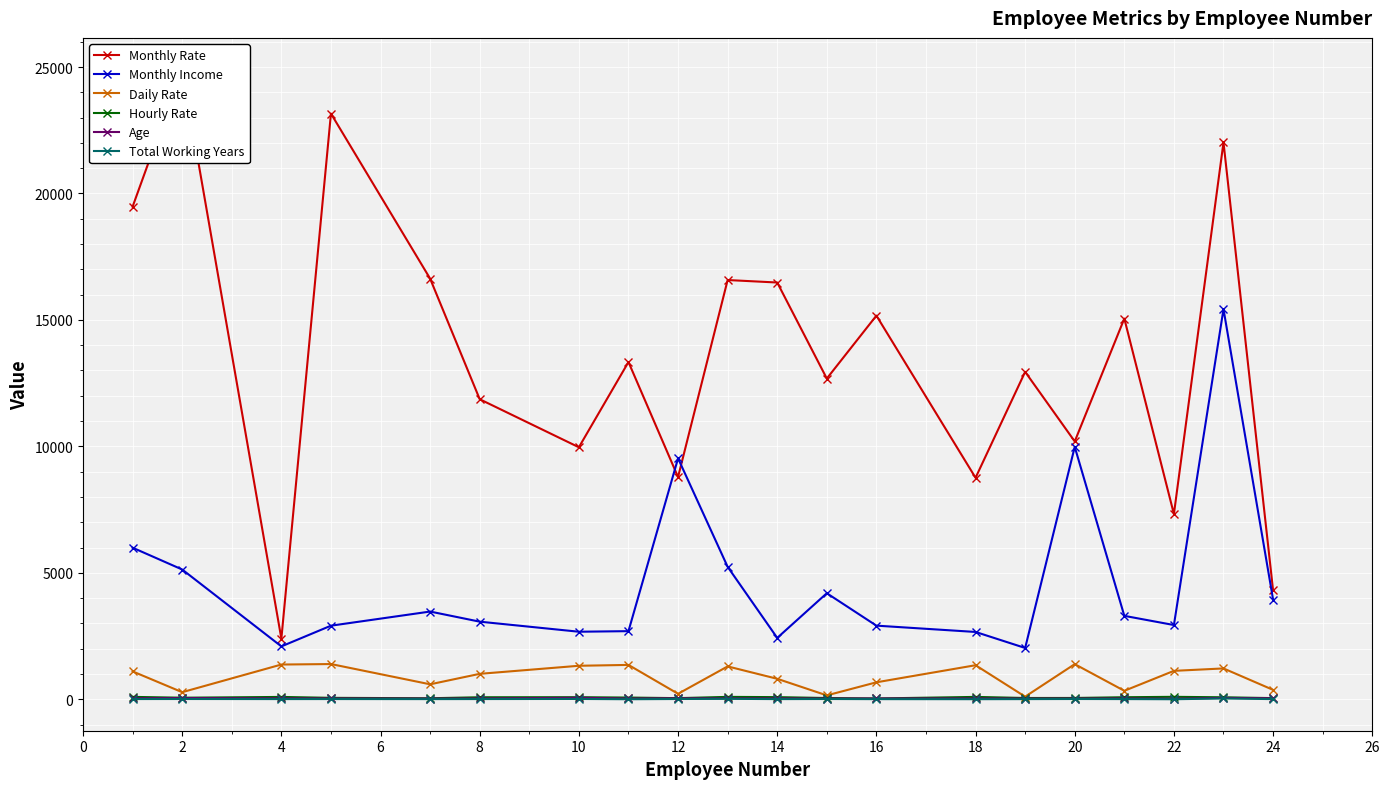

What are all the series names shown in the legend?

Monthly Rate, Monthly Income, Daily Rate, Hourly Rate, Age, Total Working Years